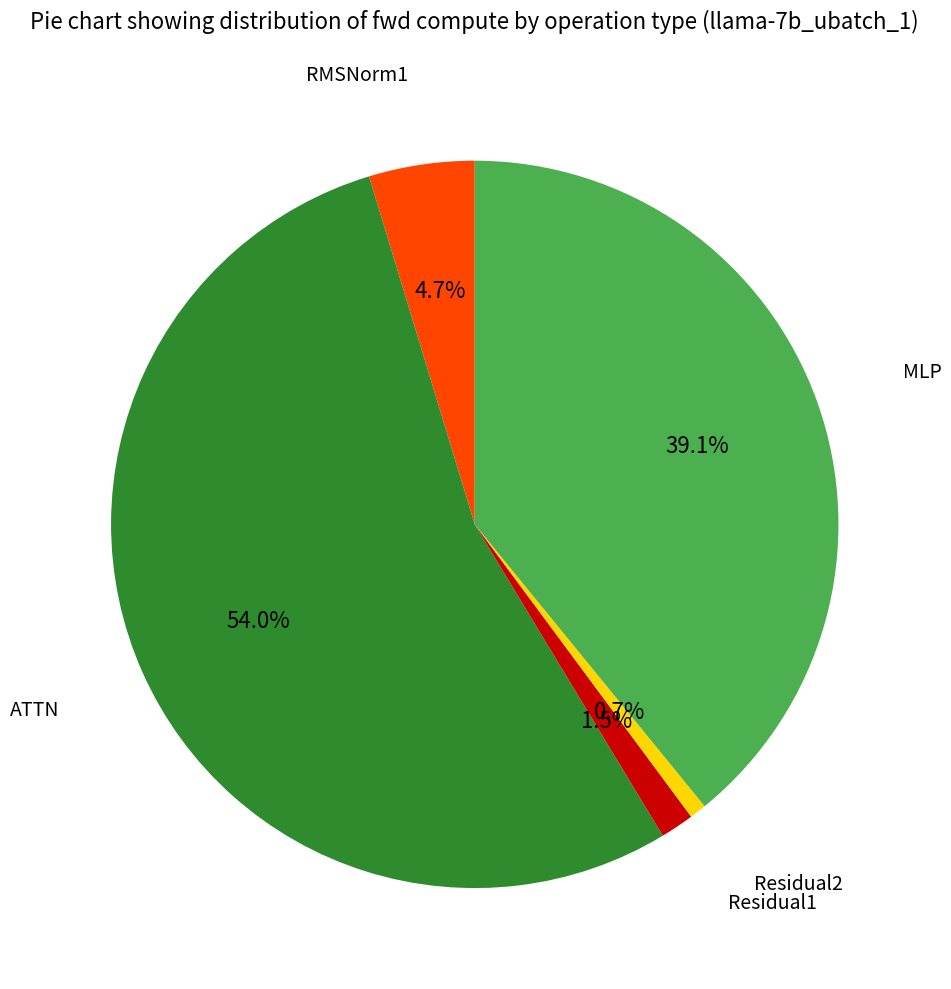

Does any single category account for the majority?

Yes